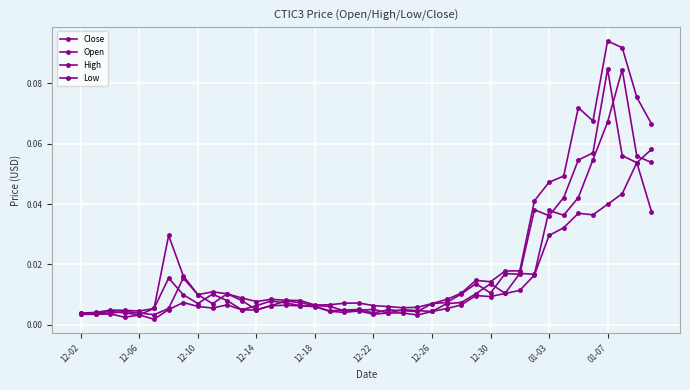

True or false: High and Low cross at least once.

False